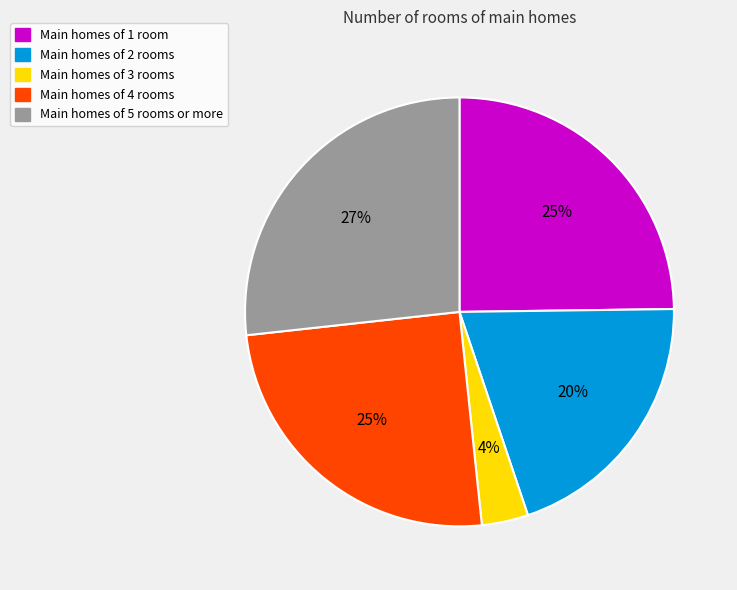

To the nearest percent, what is the average slice percentage?

20%